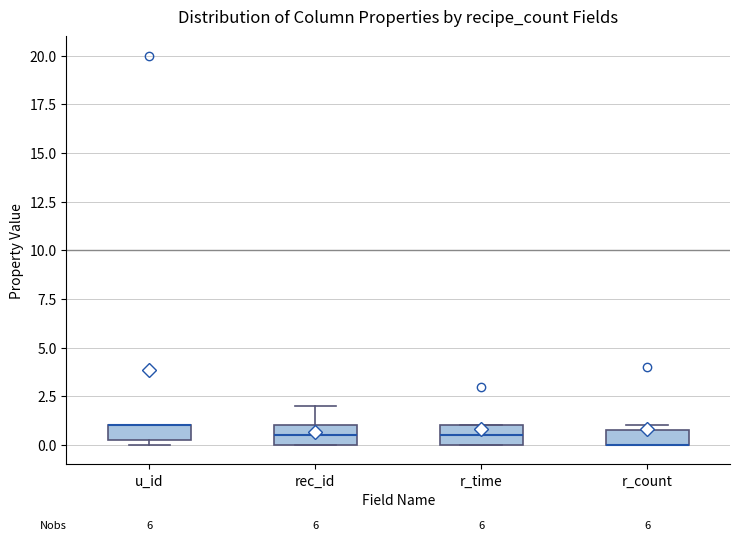

Reading left to right, transcribe this box plot: for each box, give where its median line is, the range the box spans, and where its two whiskers end, as read against the y-axis. The values are not printed on the chart, so give them approximately, as read against the axis.

u_id: median 1.0 (drawn on the box's upper edge), box 0.5 to 1.0, whiskers 0.0 to 1.0
rec_id: median 0.5, box 0.0 to 1.0, whiskers 0.0 to 2.0
r_time: median 0.5, box 0.0 to 1.0, whiskers 0.0 to 1.0
r_count: median 0.0 (drawn on the box's lower edge), box 0.0 to 1.0, whiskers 0.0 to 1.0 (just above the box's upper edge)